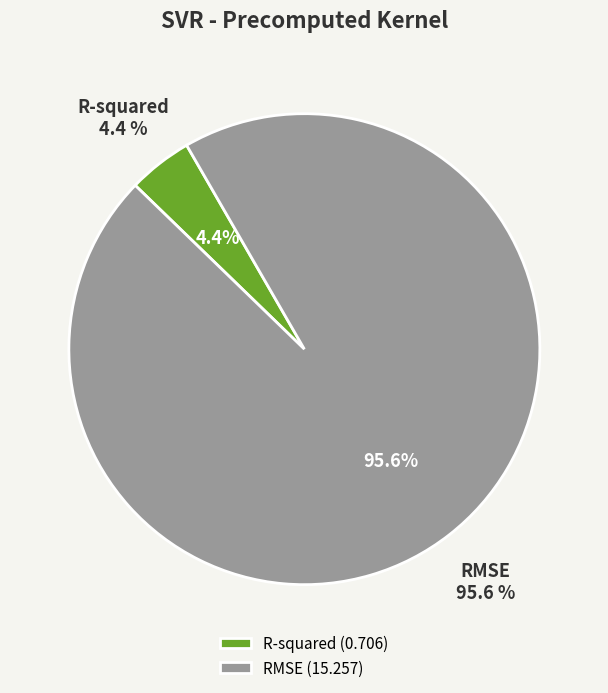

How many segments does this pie chart have?

2